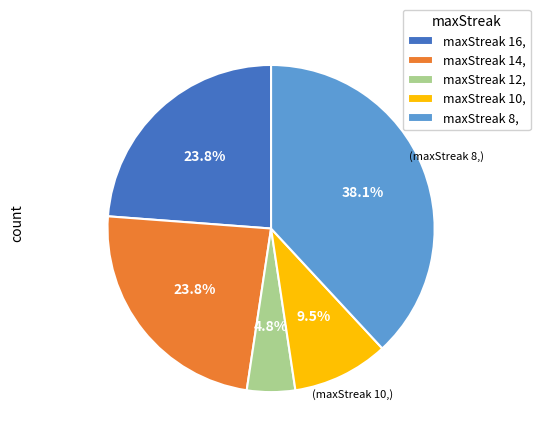

How many slices are in this pie chart?

5